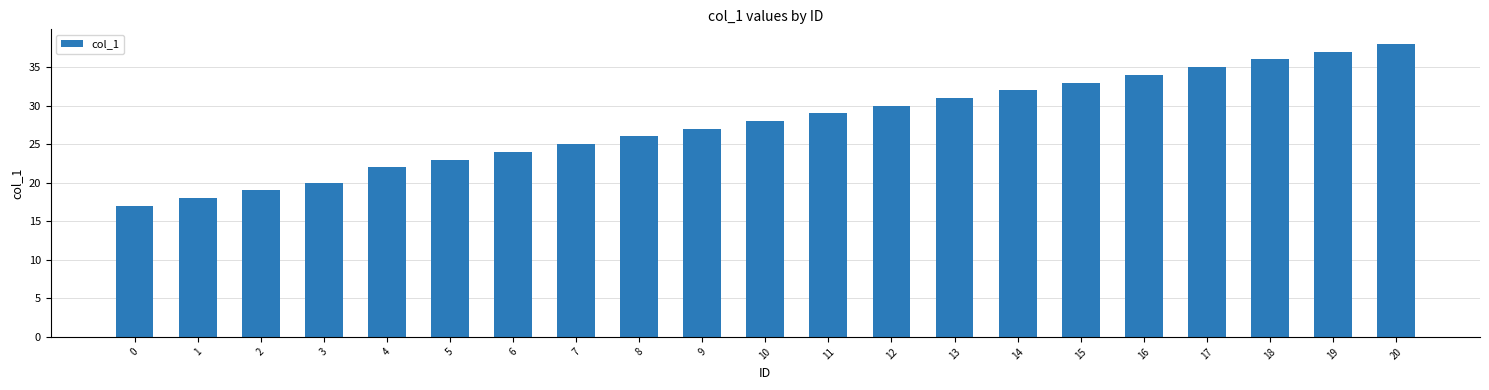

Reading left to right, list all the values displayed in this chart.

17	18	19	20	22	23	24	25	26	27	28	29	30	31	32	33	34	35	36	37	38